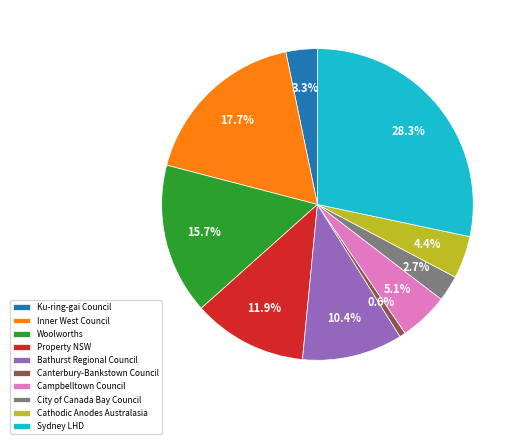

Is there a majority slice in this chart?

No